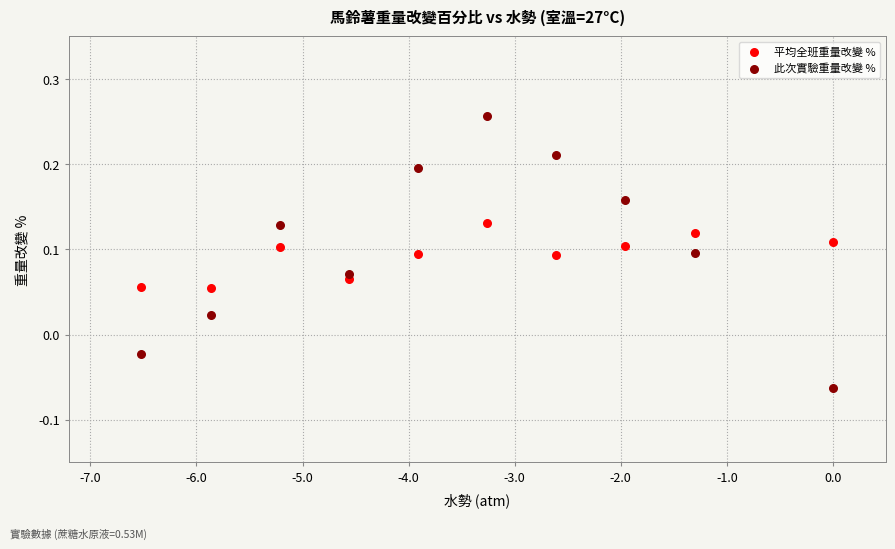

Which series has the largest Y range (max minus min)?

此次實驗重量改變 %